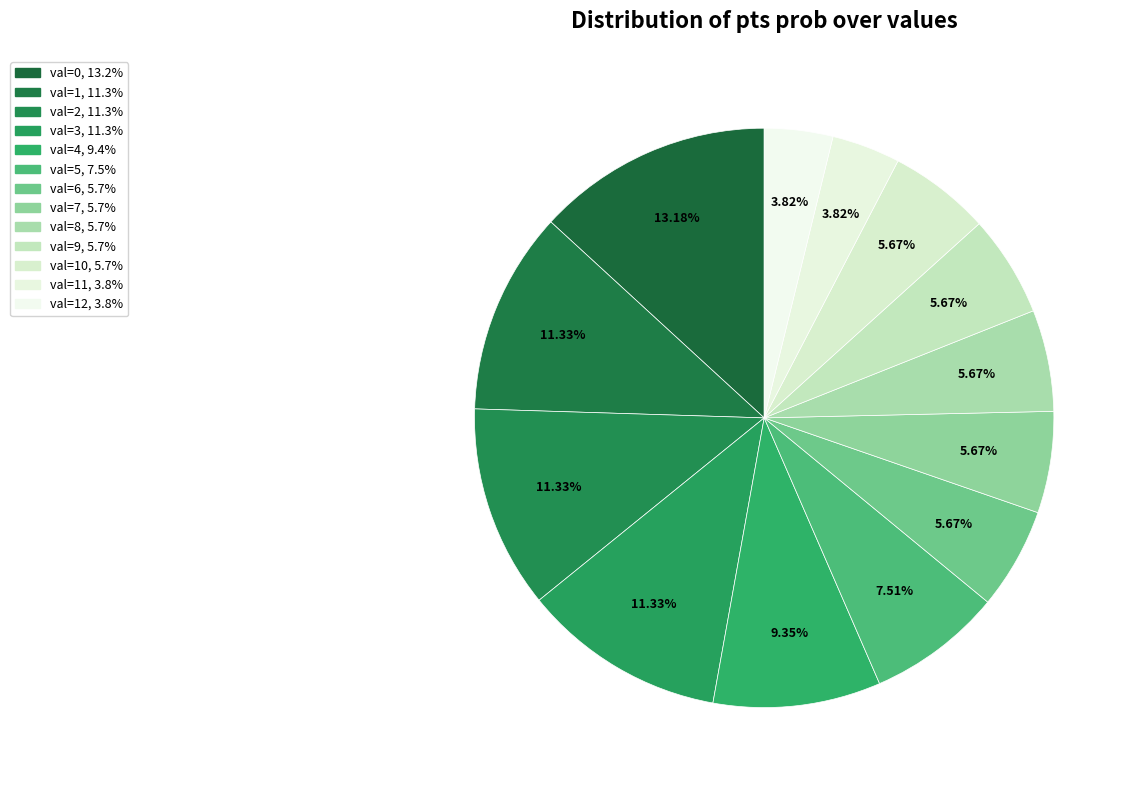

How many segments does this pie chart have?

13